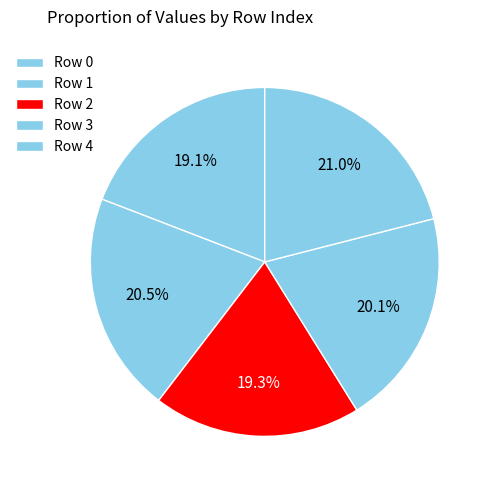

How many slices are in this pie chart?

5